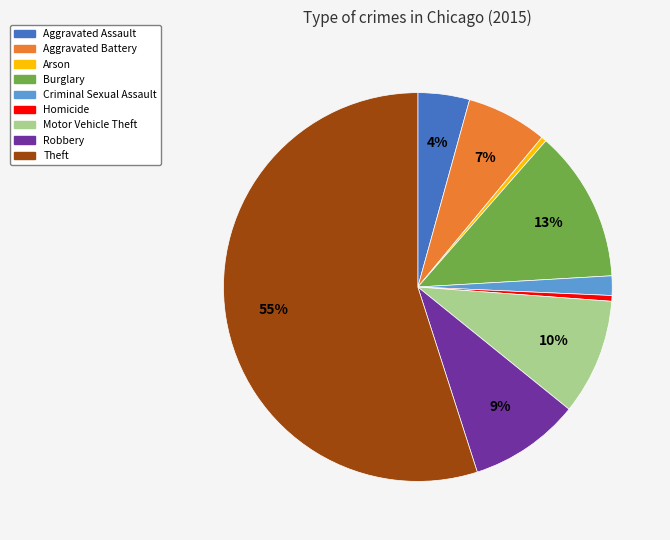

Which slice represents more than half of the pie?

Theft